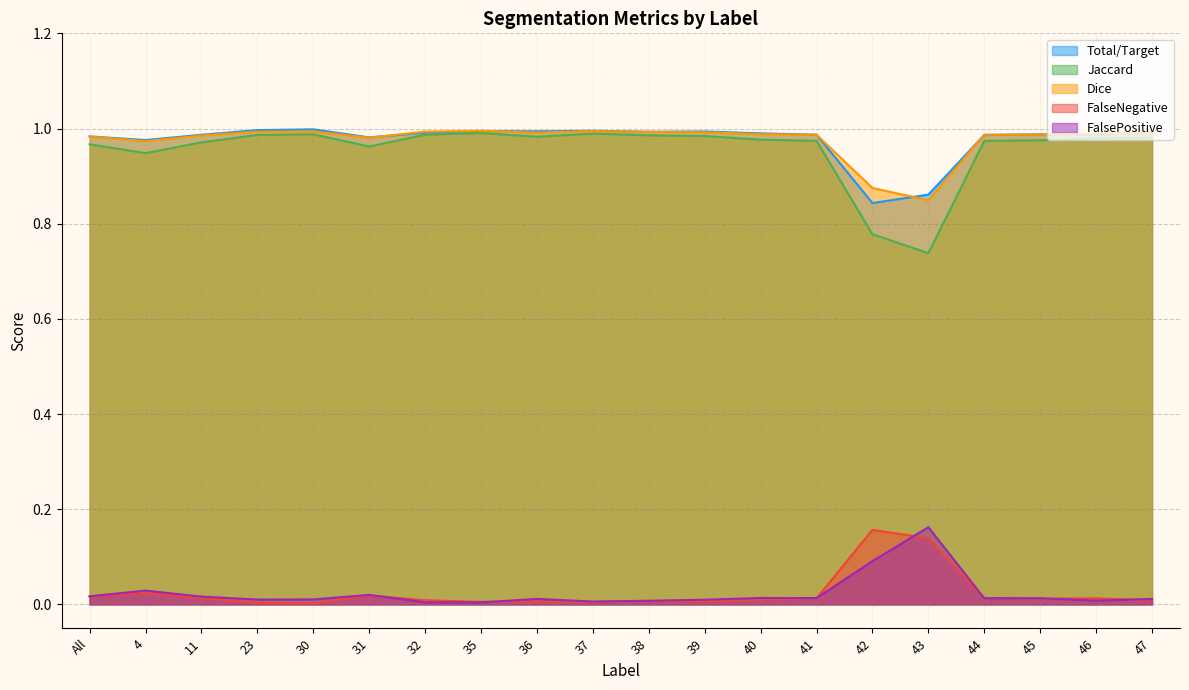

What is the label of the 6th point from the left?

31